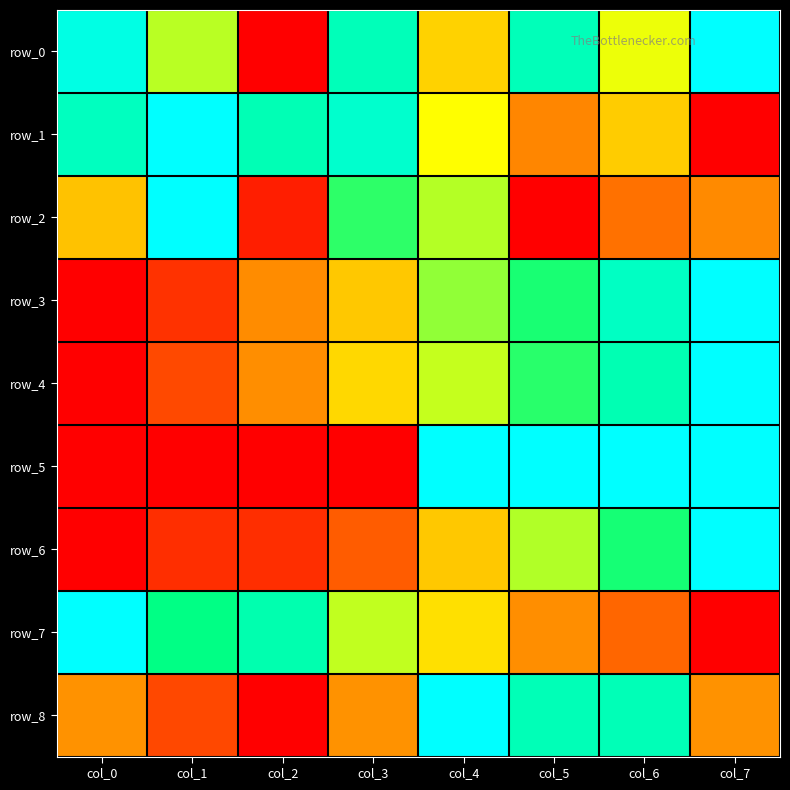

Reading left to right, extract all data points from this chart.

row_0: col_0=0.9	col_1=0.6	col_2=0.0	col_3=0.9	col_4=0.4	col_5=0.9	col_6=0.5	col_7=1.0
row_1: col_0=0.9	col_1=1.0	col_2=0.9	col_3=0.9	col_4=0.5	col_5=0.3	col_6=0.4	col_7=0.0
row_2: col_0=0.4	col_1=1.0	col_2=0.1	col_3=0.7	col_4=0.6	col_5=0.0	col_6=0.2	col_7=0.3
row_3: col_0=0.0	col_1=0.1	col_2=0.3	col_3=0.4	col_4=0.6	col_5=0.7	col_6=0.9	col_7=1.0
row_4: col_0=0.0	col_1=0.1	col_2=0.3	col_3=0.4	col_4=0.6	col_5=0.7	col_6=0.8	col_7=1.0
row_5: col_0=0.0	col_1=0.0	col_2=0.0	col_3=0.0	col_4=1.0	col_5=1.0	col_6=1.0	col_7=1.0
row_6: col_0=0.0	col_1=0.1	col_2=0.1	col_3=0.2	col_4=0.4	col_5=0.6	col_6=0.7	col_7=1.0
row_7: col_0=1.0	col_1=0.8	col_2=0.8	col_3=0.6	col_4=0.4	col_5=0.3	col_6=0.2	col_7=0.0
row_8: col_0=0.3	col_1=0.1	col_2=0.0	col_3=0.3	col_4=1.0	col_5=0.9	col_6=0.9	col_7=0.3